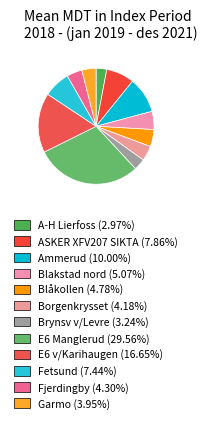

Which slice is the largest?

E6 Manglerud